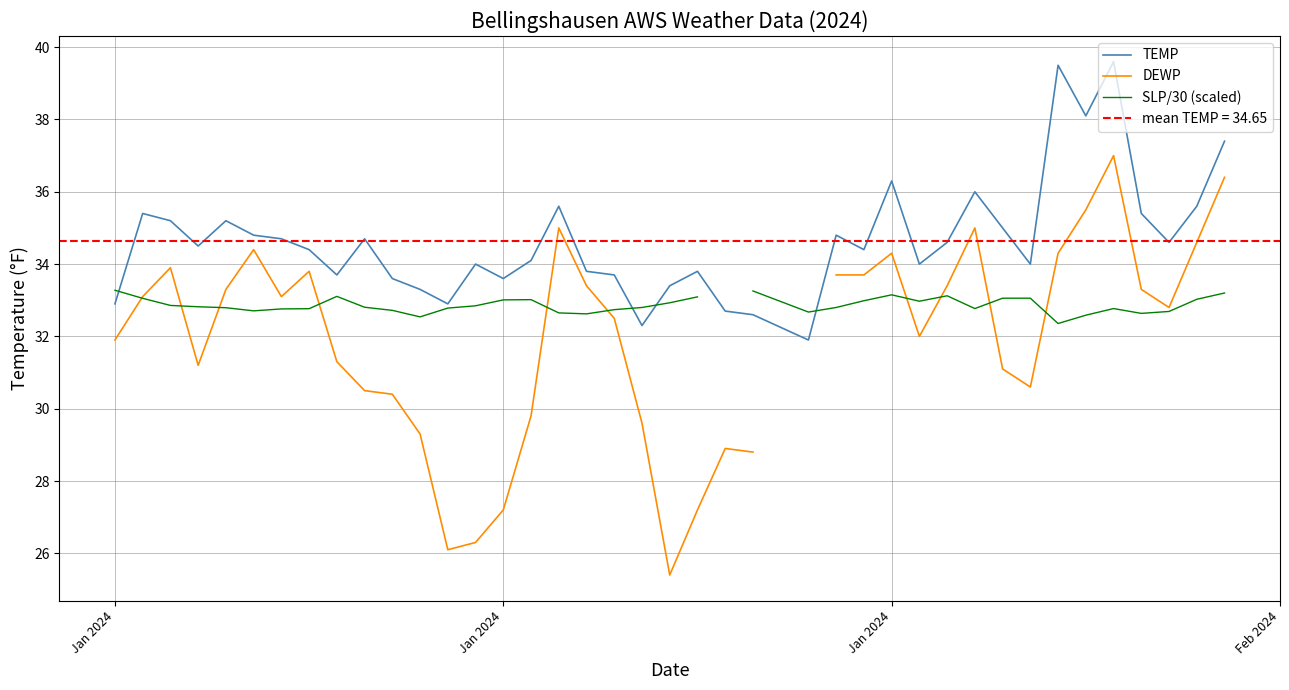

Count the number of data series in this chart.

3